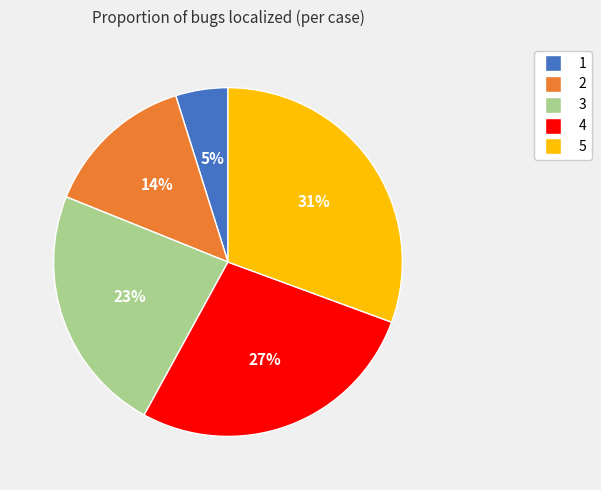

How many segments does this pie chart have?

5